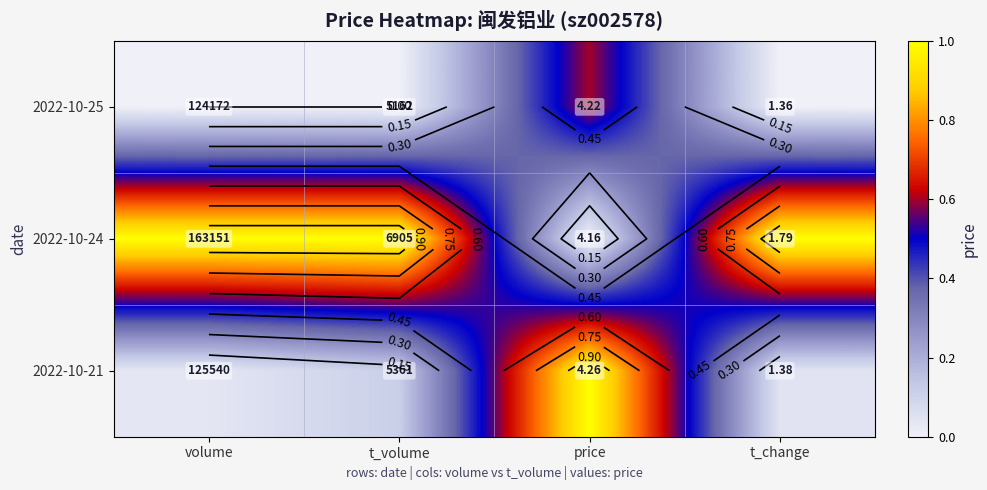

List the series in order of their peak value, highest first.

2022-10-24, 2022-10-21, 2022-10-25